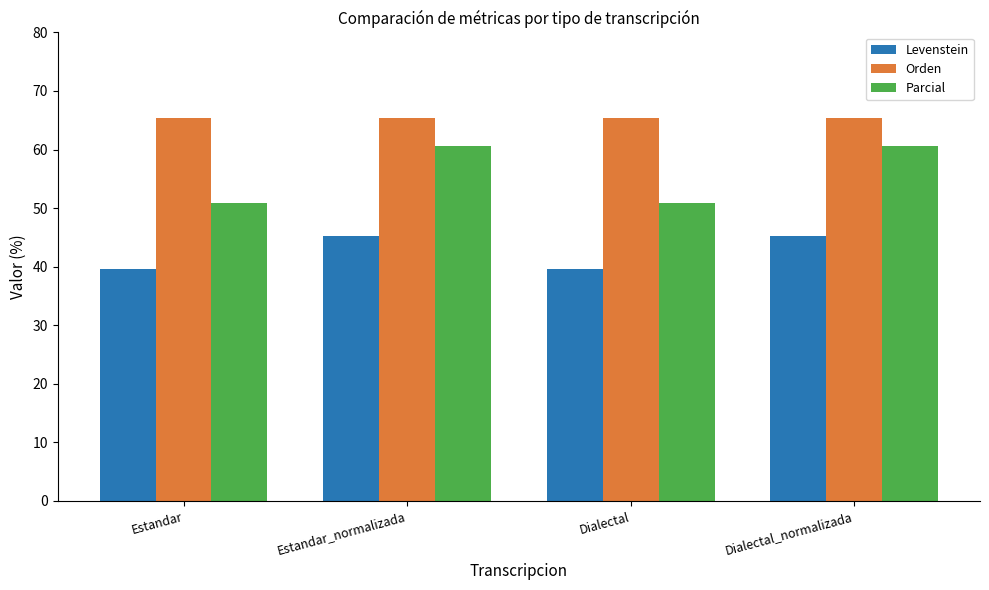

Rank the series by their maximum value, from lowest to highest.

Levenstein, Parcial, Orden